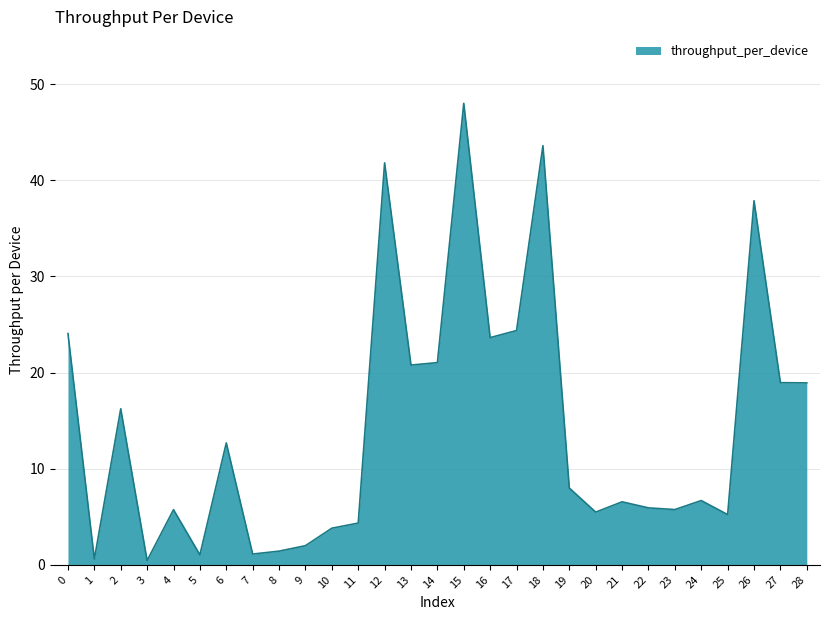

What is the change in value from 16 to 23?

-17.9